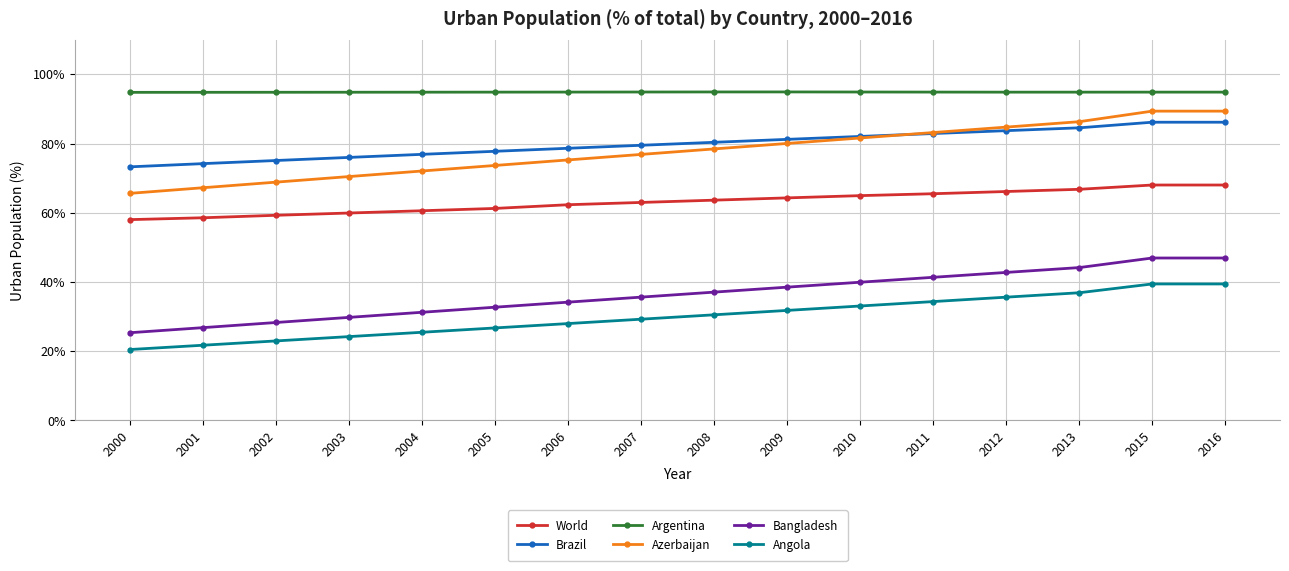

The World series shows 62.3 at 2006. True or false?

True